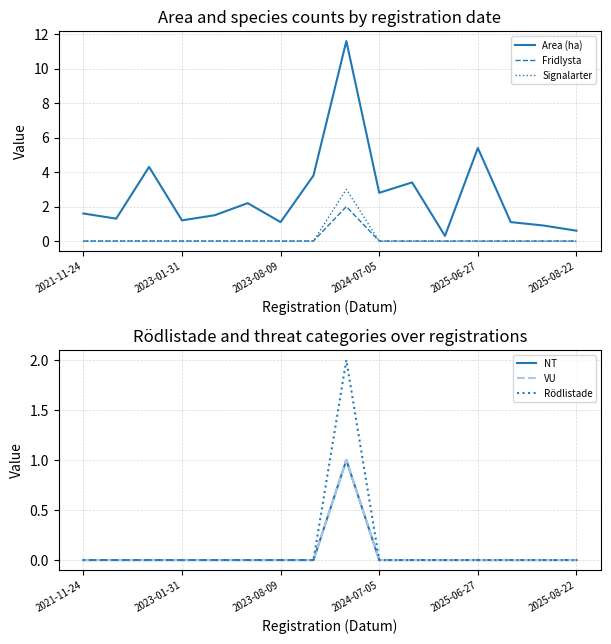

Reading left to right, transcribe all the data shown in this chart.

Area (ha): 1.6	1.3	4.3	1.2	1.5	2.2	1.1	3.8	11.6	2.8	3.4	0.3	5.4	1.1	0.9	0.6
Fridlysta: 0.0	0.0	0.0	0.0	0.0	0.0	0.0	0.0	2.0	0.0	0.0	0.0	0.0	0.0	0.0	0.0
Signalarter: 0.0	0.0	0.0	0.0	0.0	0.0	0.0	0.0	3.0	0.0	0.0	0.0	0.0	0.0	0.0	0.0
NT: 0.0	0.0	0.0	0.0	0.0	0.0	0.0	0.0	1.0	0.0	0.0	0.0	0.0	0.0	0.0	0.0
VU: 0.0	0.0	0.0	0.0	0.0	0.0	0.0	0.0	1.0	0.0	0.0	0.0	0.0	0.0	0.0	0.0
Rödlistade: 0.0	0.0	0.0	0.0	0.0	0.0	0.0	0.0	2.0	0.0	0.0	0.0	0.0	0.0	0.0	0.0